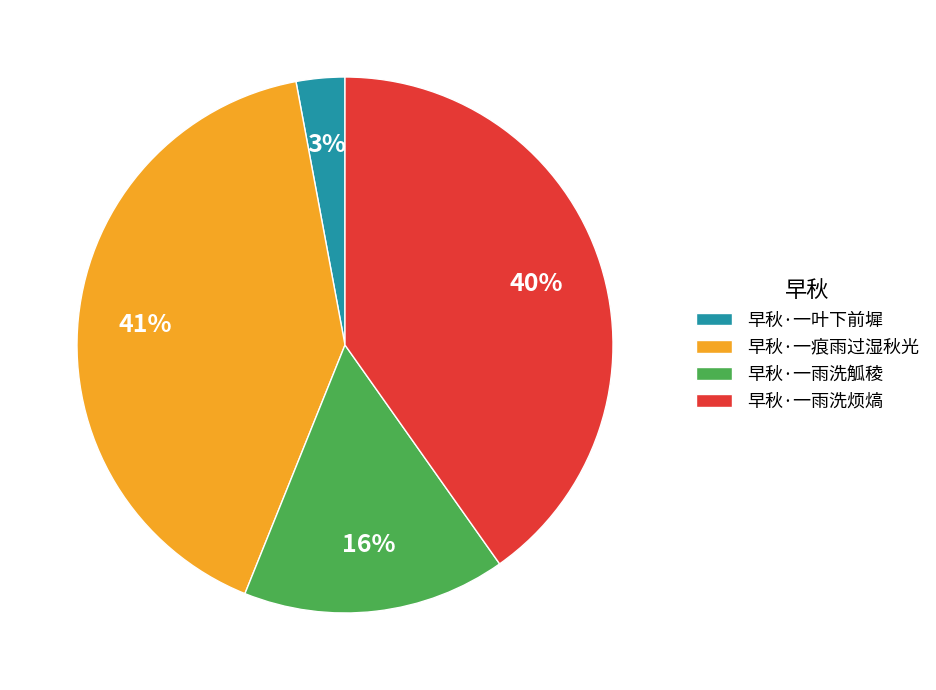

Combined, do 早秋·一痕雨过湿秋光 and 早秋·一雨洗觚稜 account for over 50%?

Yes